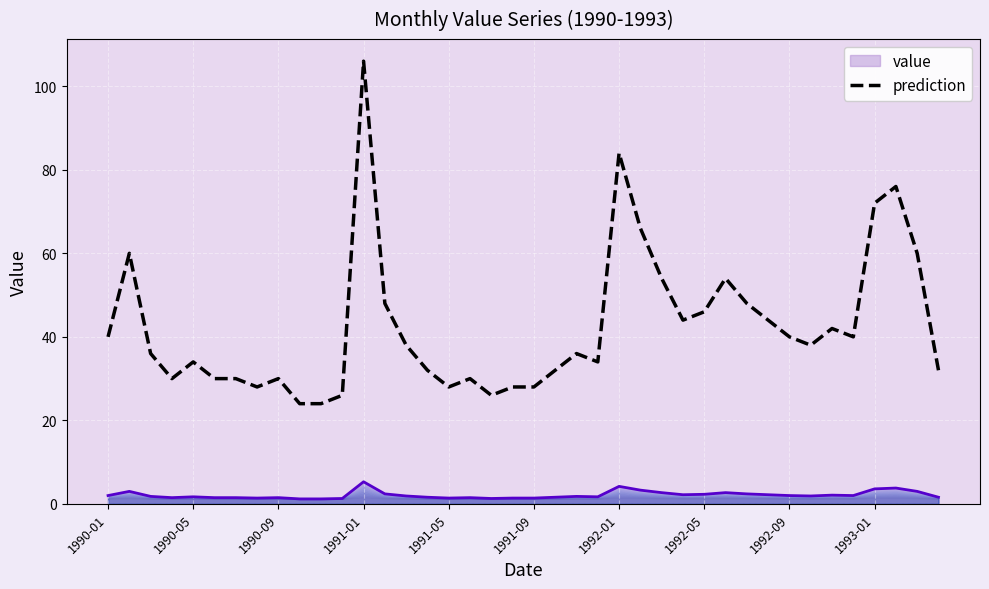

How many data points are above 38?

18